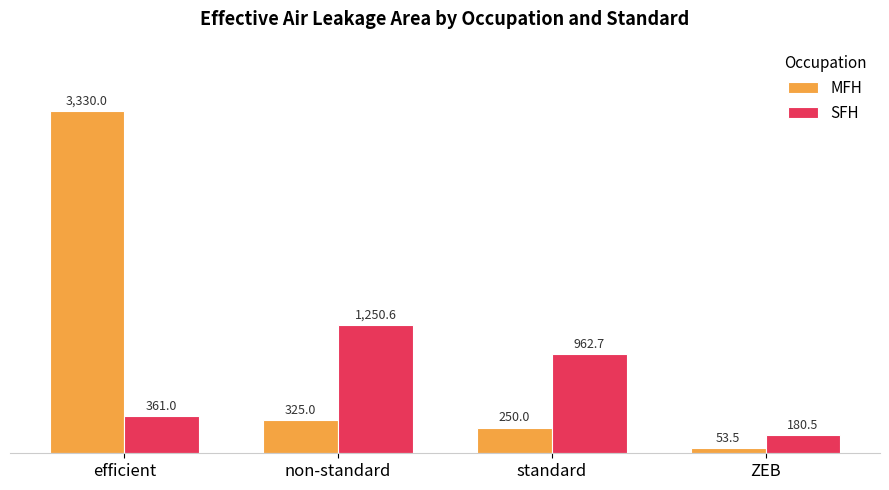

Reading left to right, transcribe all the data shown in this chart.

MFH: 3330.0	325.0	250.0	53.5
SFH: 361.0	1250.6	962.7	180.5